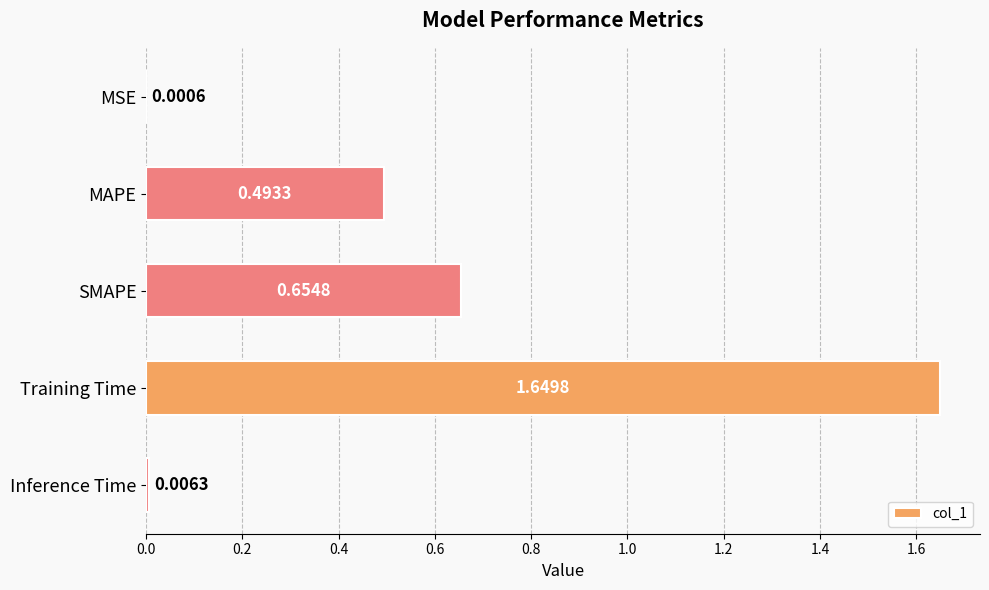

Which has a higher value, Training Time or Inference Time?

Training Time